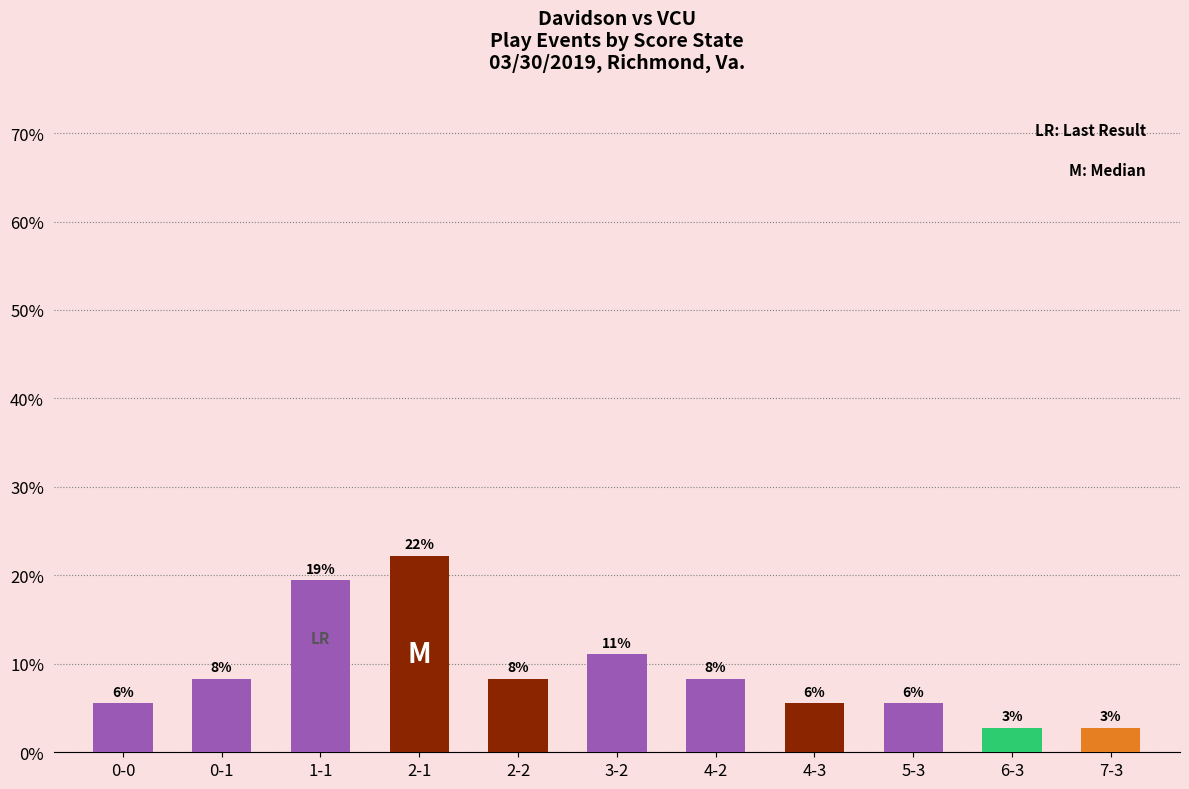

Which category has the lowest value across all series?

6-3